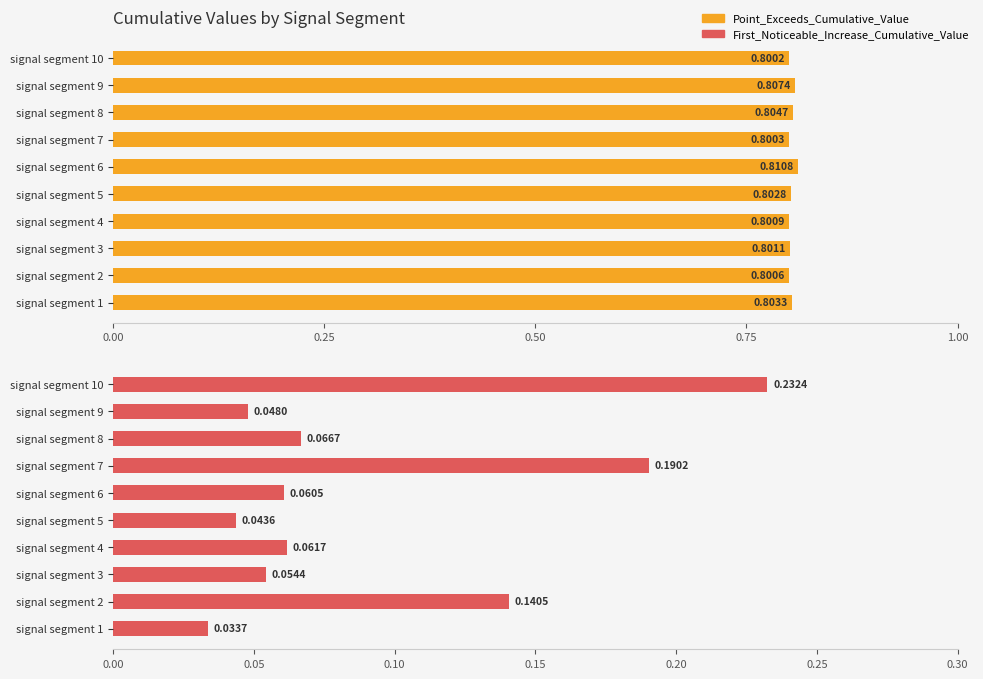

What is the value of the Point_Exceeds_Cumulative_Value bar at the 10th from the left?

0.8